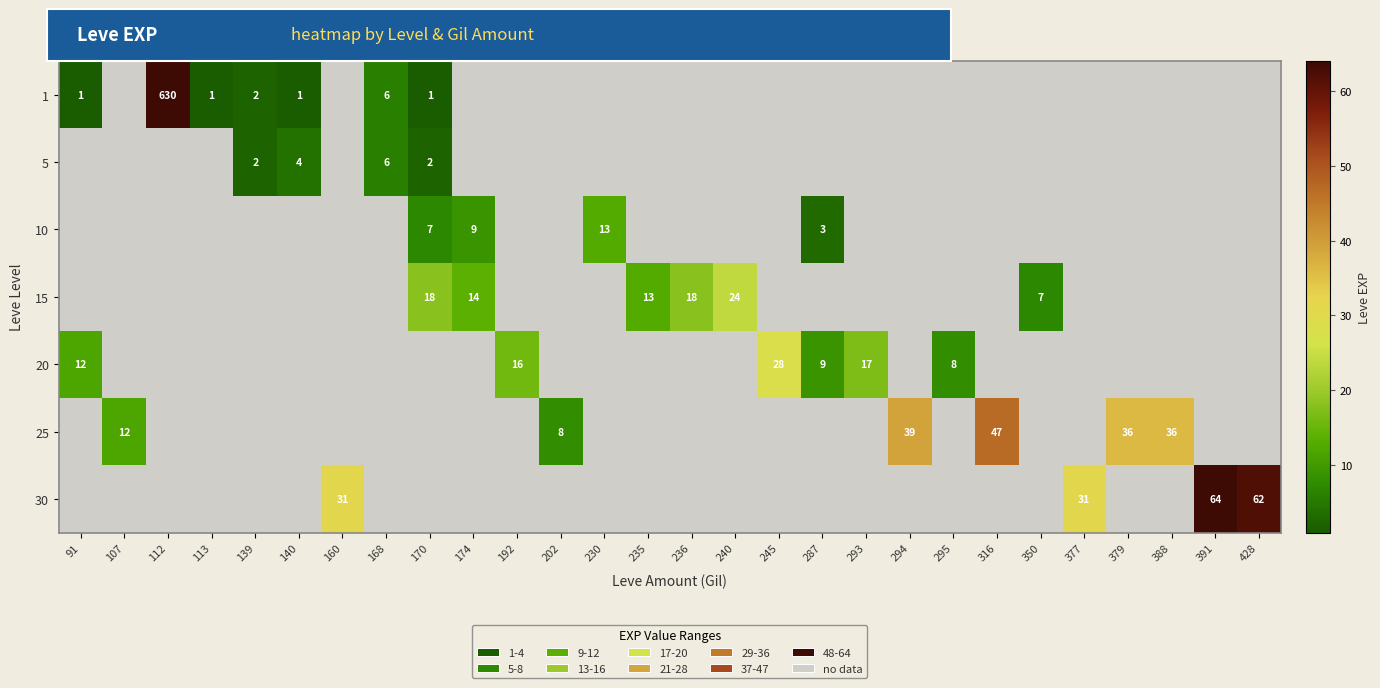

Is it true that 1 equals 6 at 168?

True